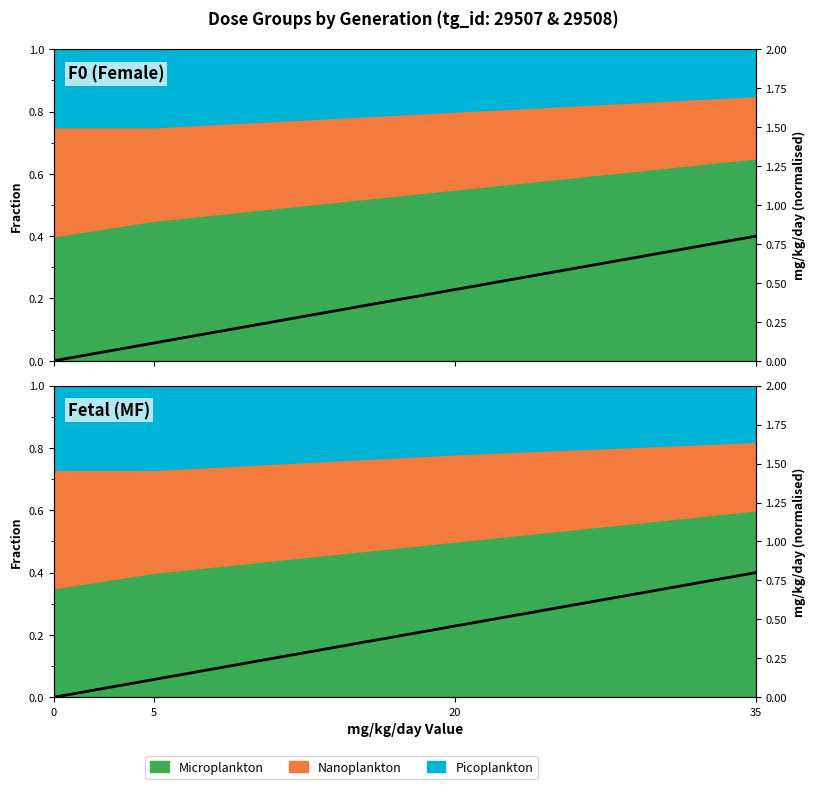

Rank the categories by value from lowest to highest.

0, 5, 20, 35